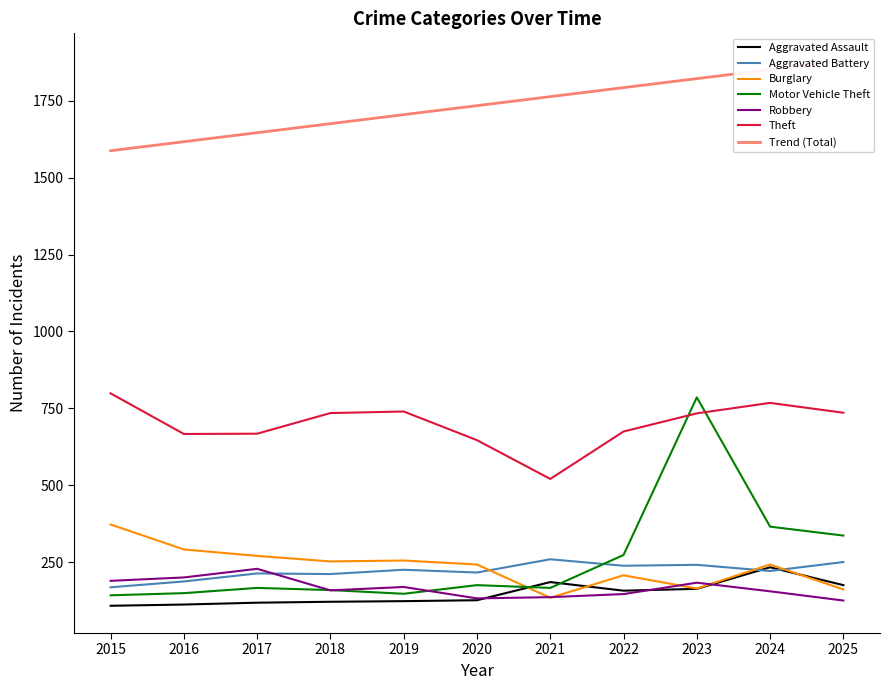

How many intersections are there between Aggravated Assault and Aggravated Battery?

2